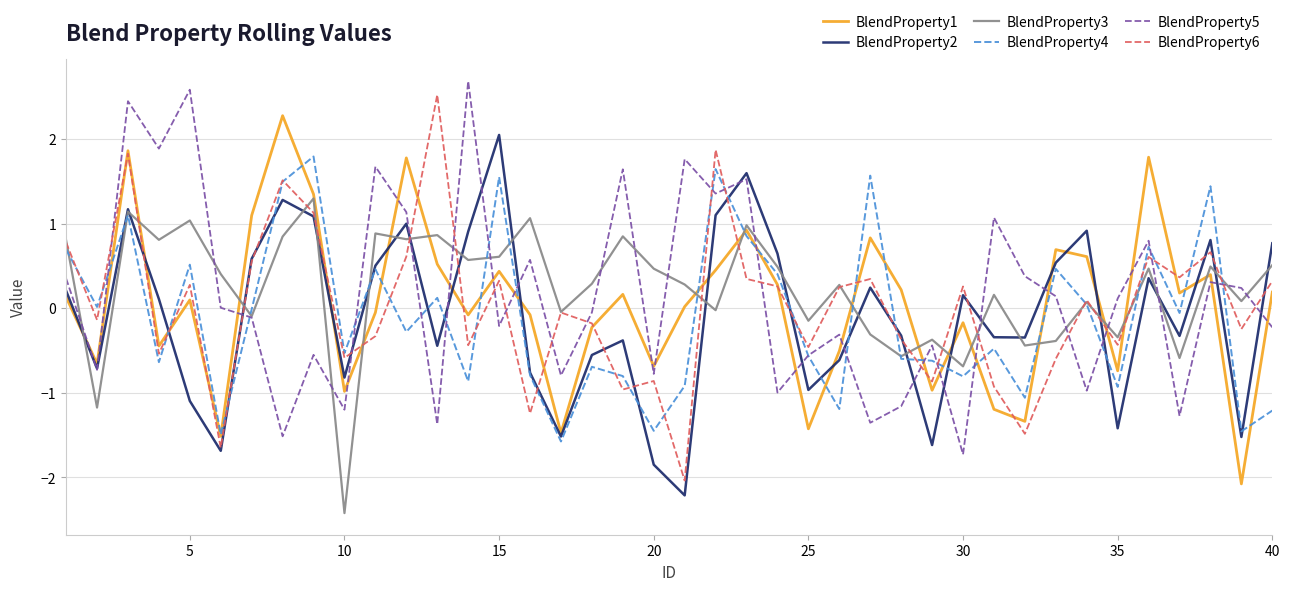

Does the chart have visible grid lines?

Yes